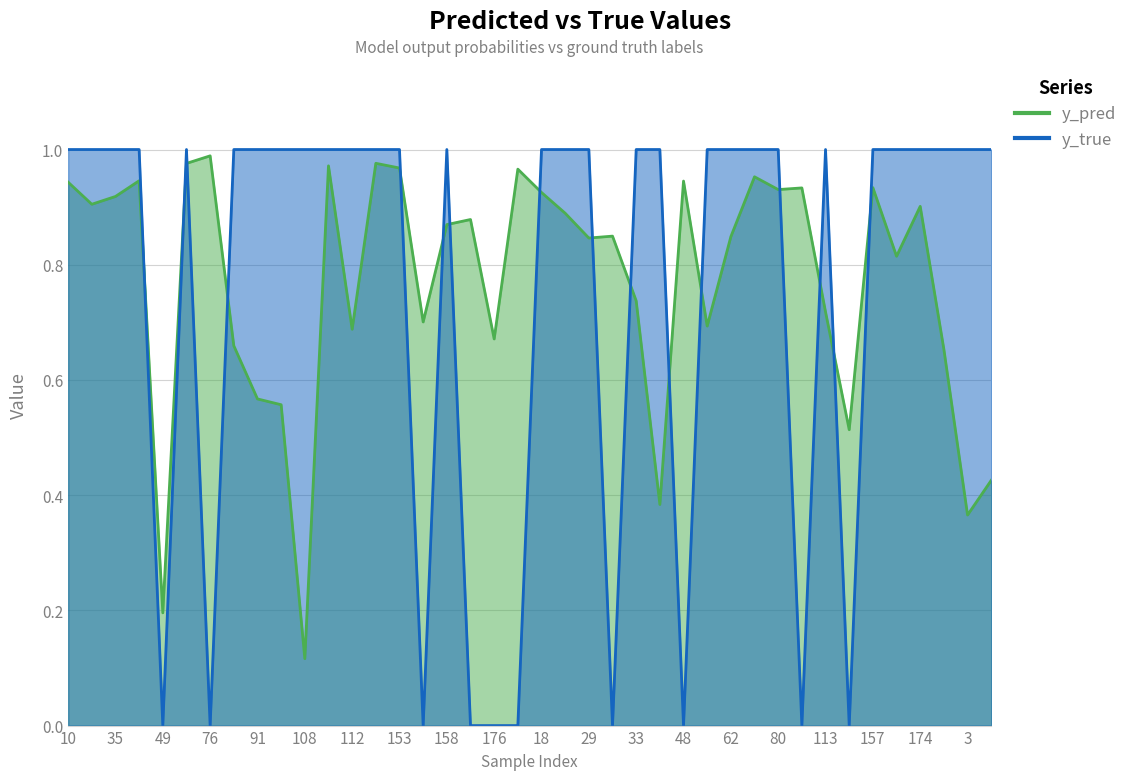

In y_pred, how many points are lower than both neighbors (excluding endpoints)?

13